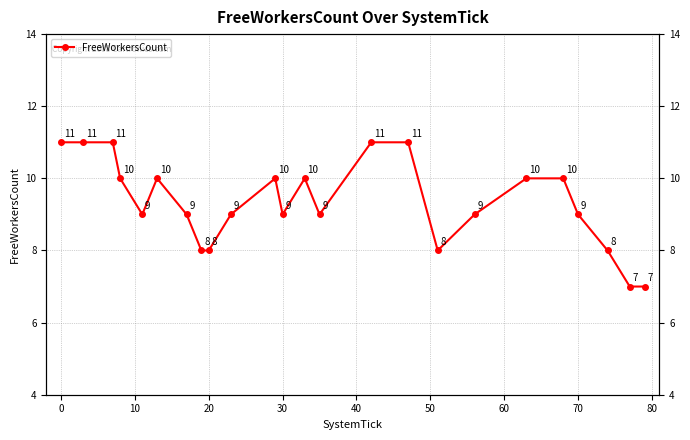

How many interior local peaks (higher than both neighbors) does the data have?

3